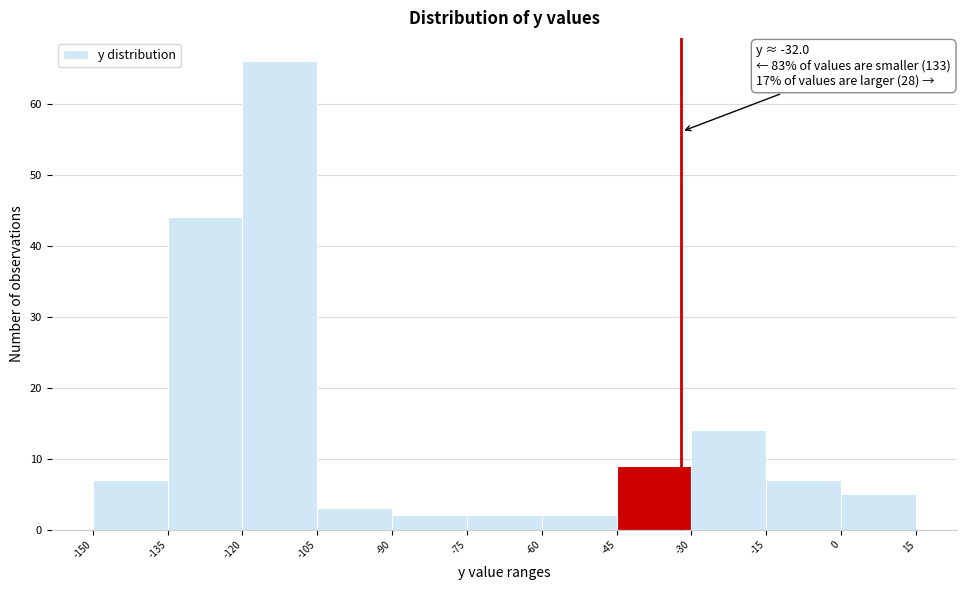

Over which range of the x-axis is the bar tallest?

-120 to -105